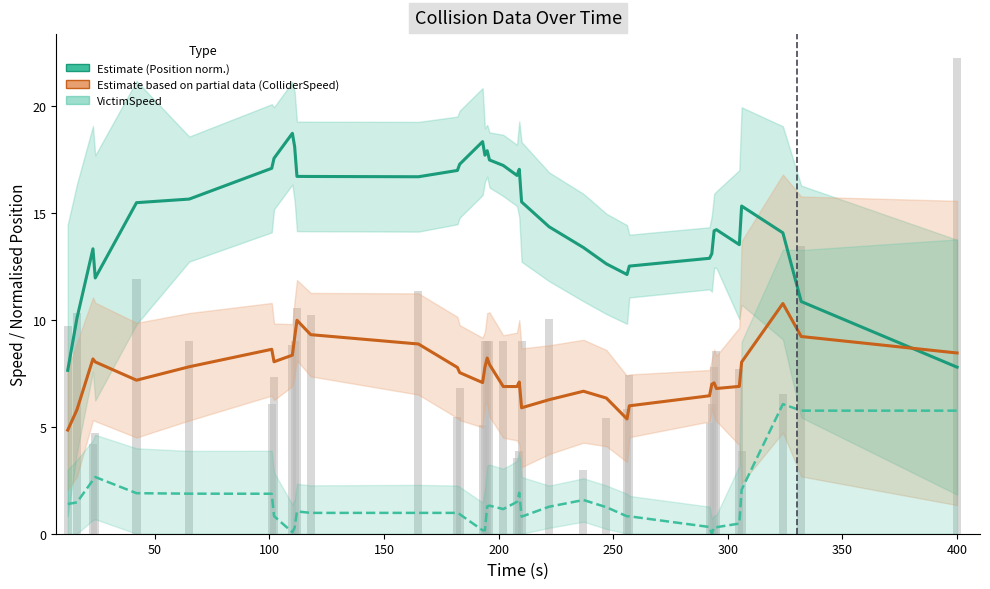

At how many categories does at least one series exceed 11?

33